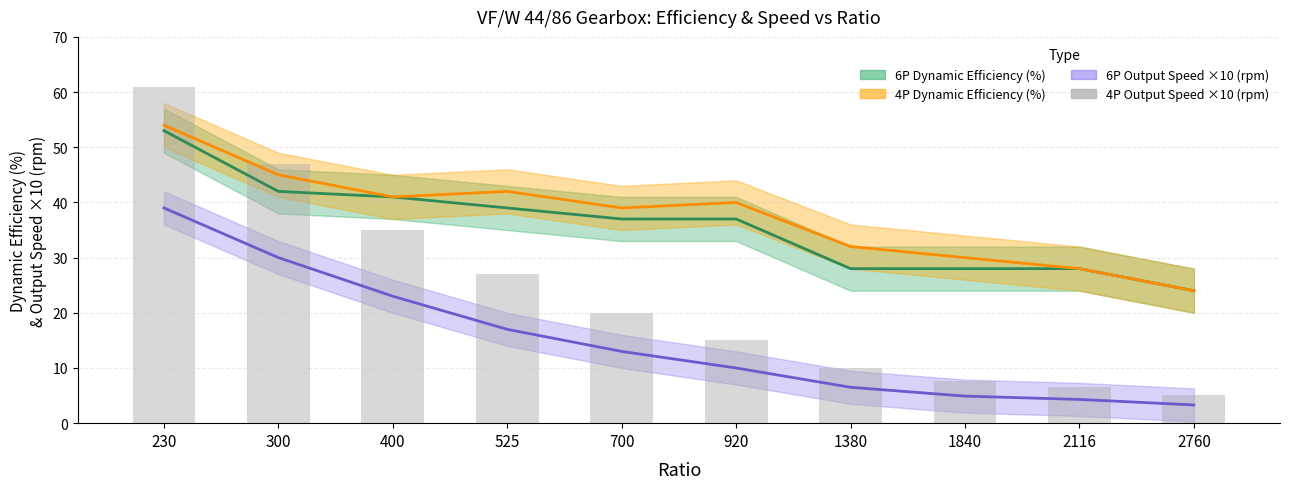

Where does the 6P Output Speed ×10 (rpm) series first go above 13?

230